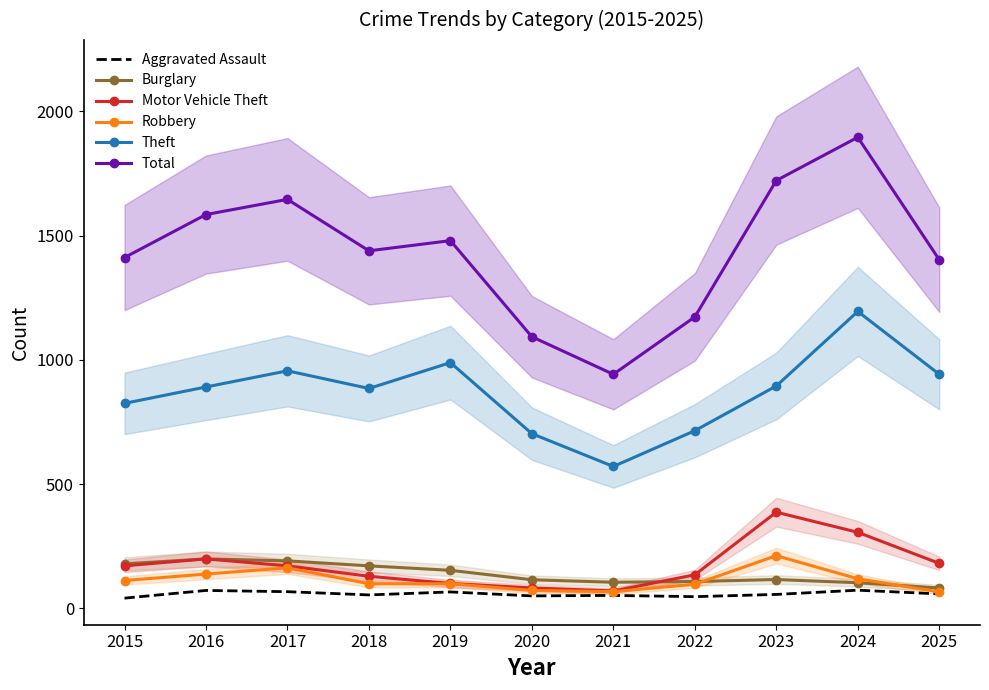

How many values in the Total series are below 1439?

5